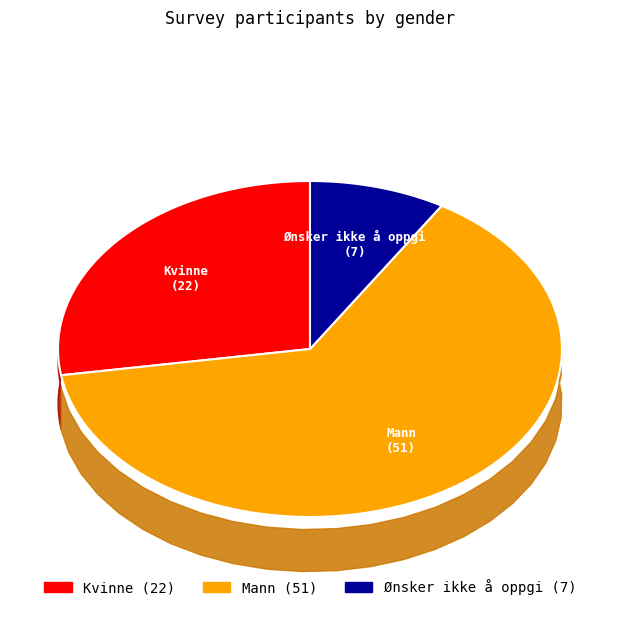

Is the sum of Kvinne and Ønsker ikke å oppgi greater than half?

No